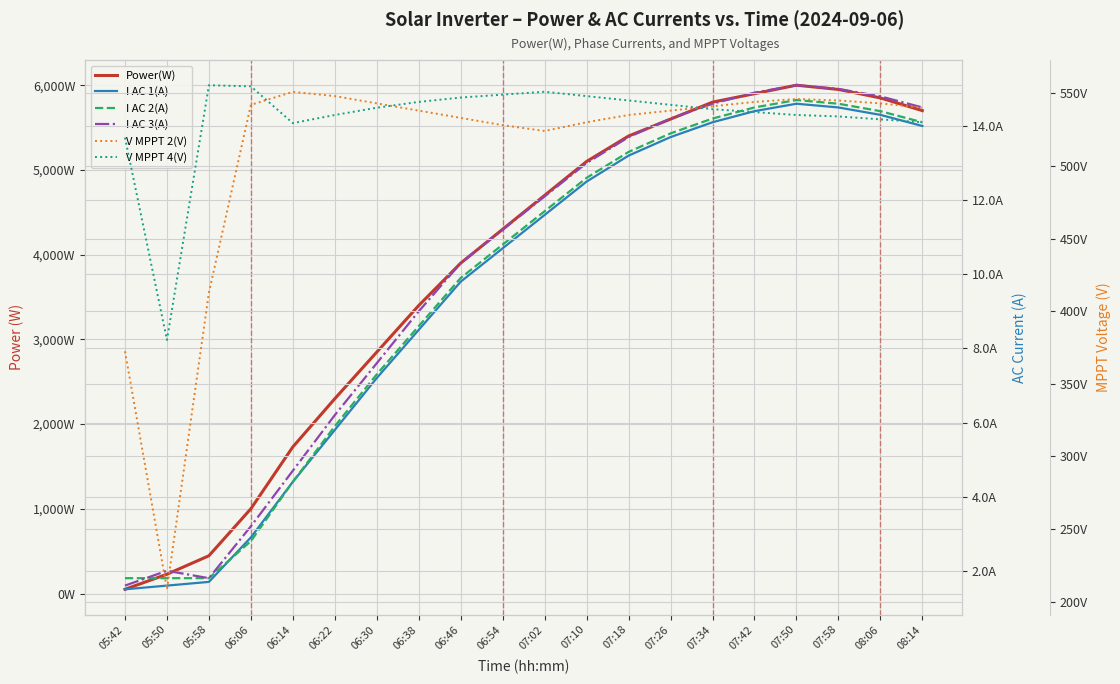

What is the label of the 12th point from the right?

06:46